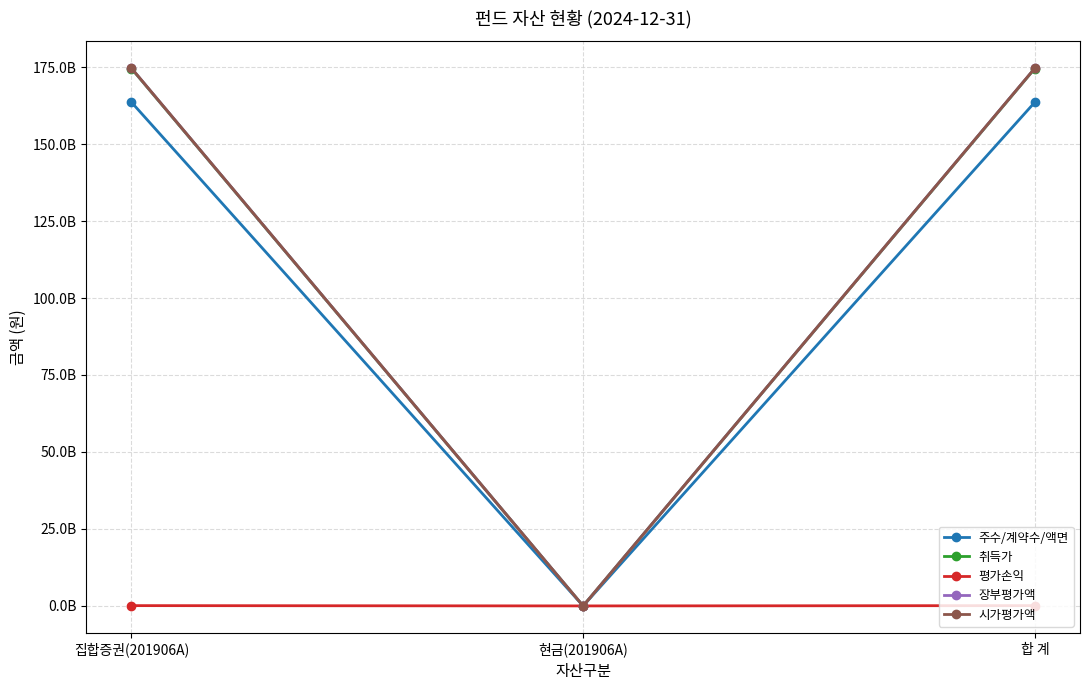

Which series has the largest total across all categories?

장부평가액